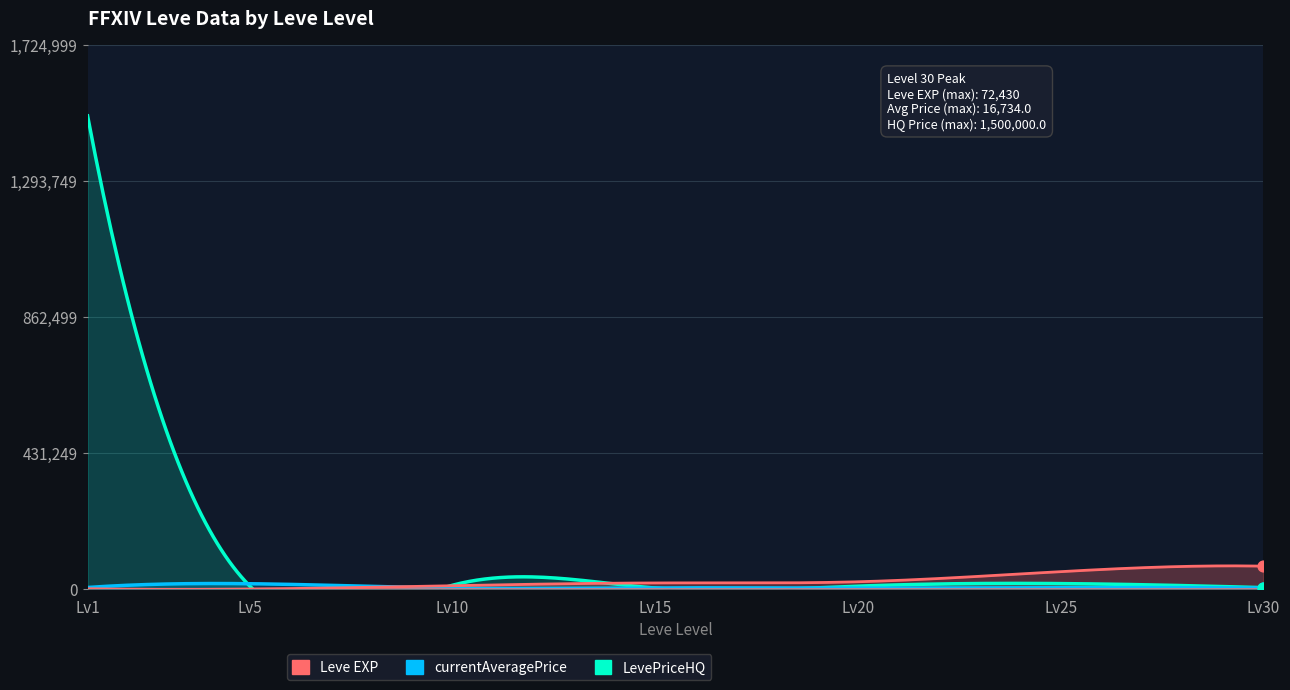

What are all the series names shown in the legend?

Leve EXP, currentAveragePrice, LevePriceHQ